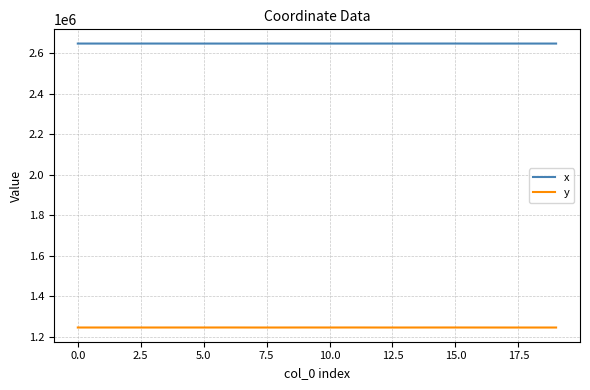

What is the greatest value displayed?

2648800.5